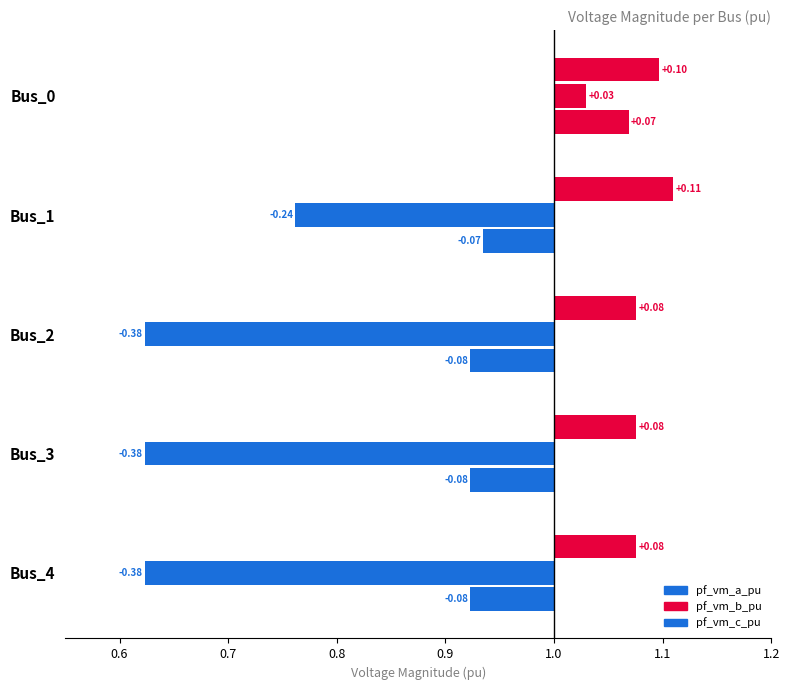

At Bus_1, list the series in order from largest to smallest.

pf_vm_a_pu, pf_vm_c_pu, pf_vm_b_pu